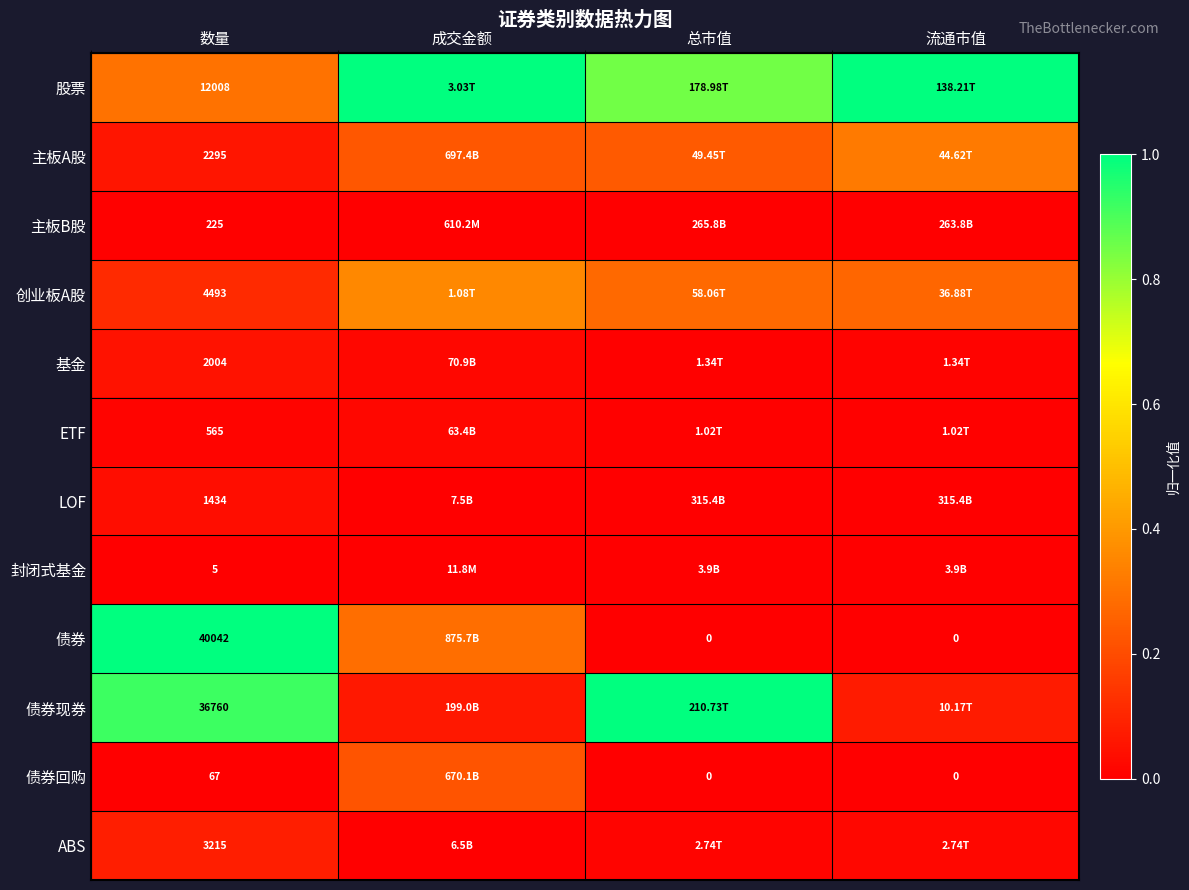

At which label does 债券现券 reach its peak?

总市值